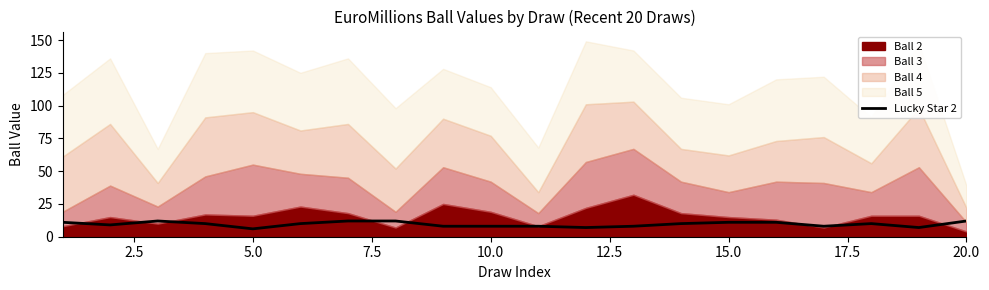

How many data points does each series have?

20